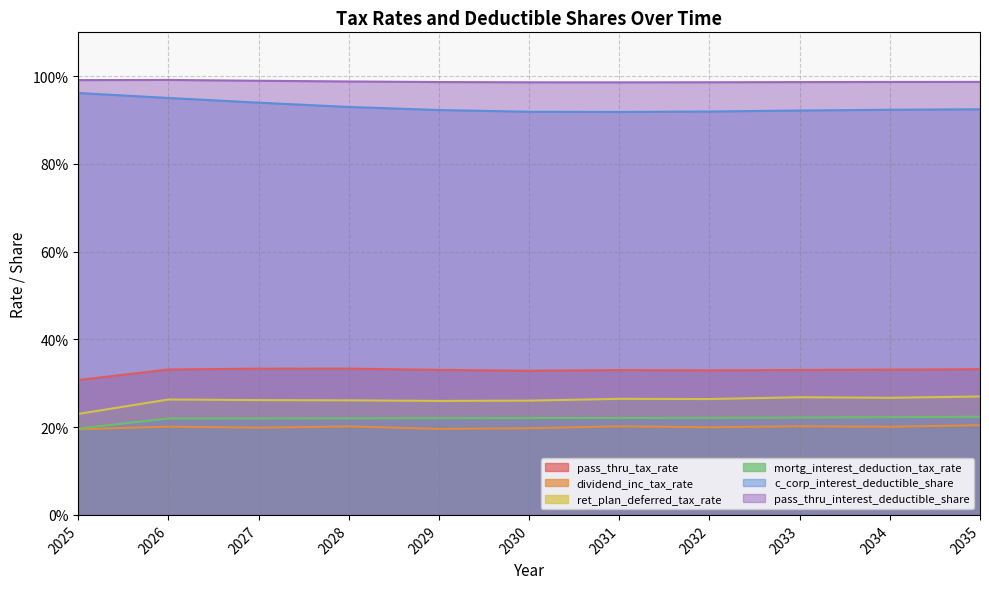

Count the number of data series in this chart.

6